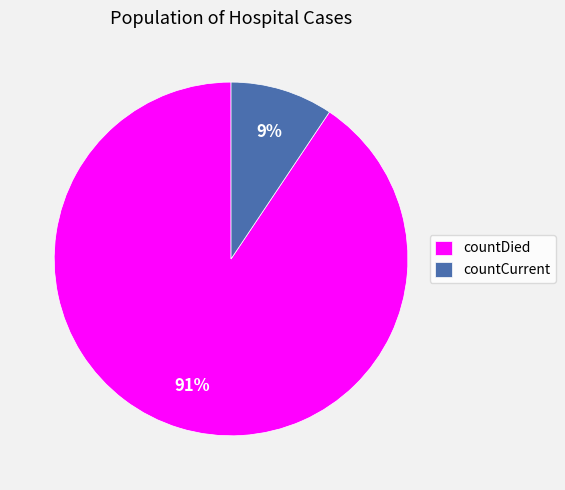

The countCurrent slice represents 1% of the pie. True or false?

False